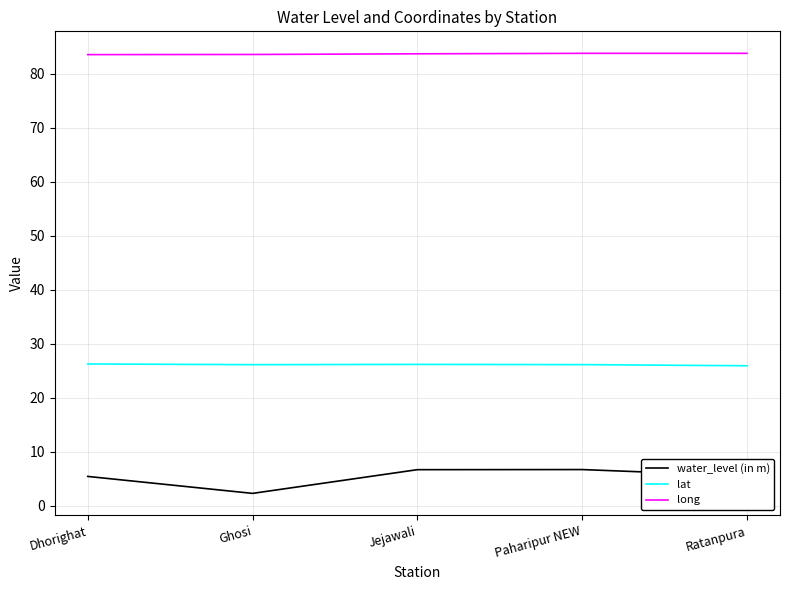

What is the total value across all series at Paharipur NEW?

116.6